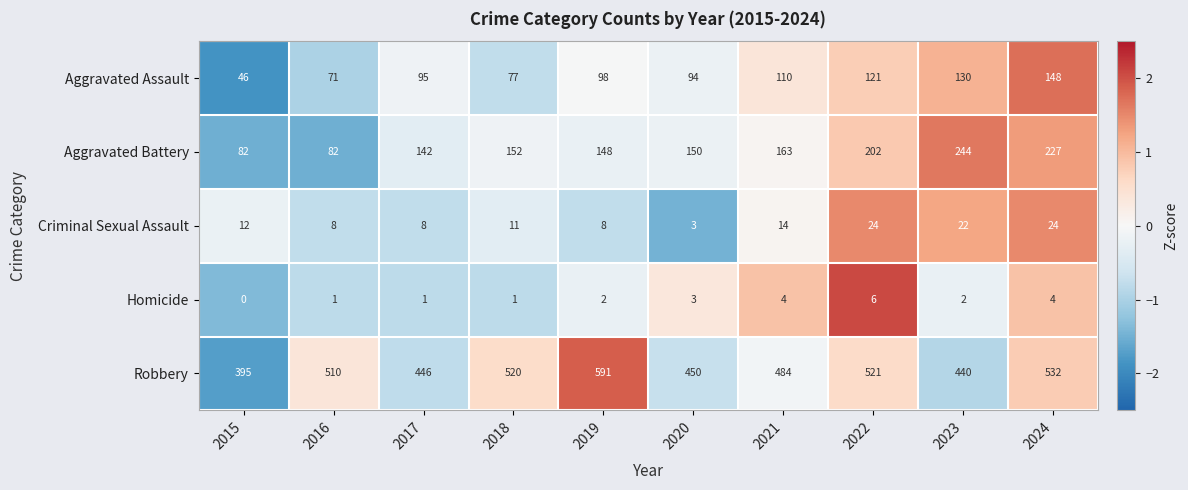

What is the smallest value displayed?

0